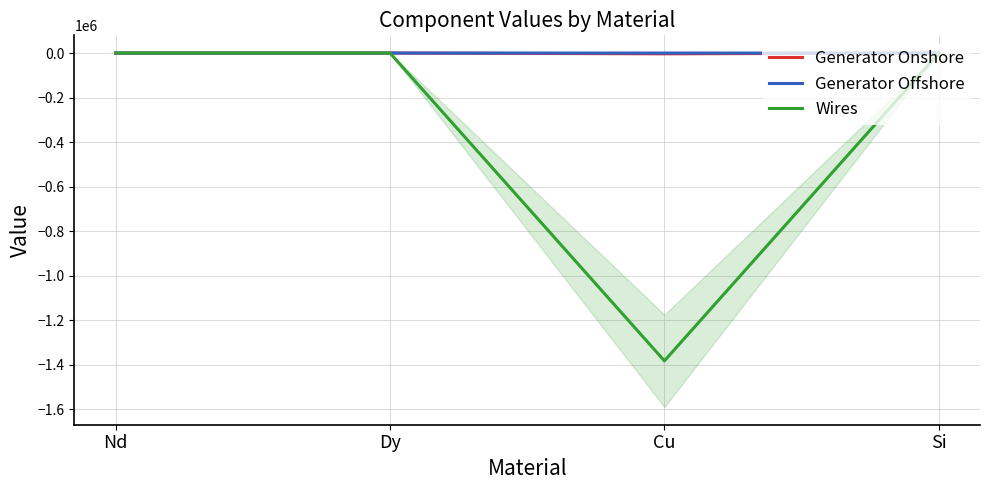

True or false: Generator Offshore and Wires intersect in this chart.

False